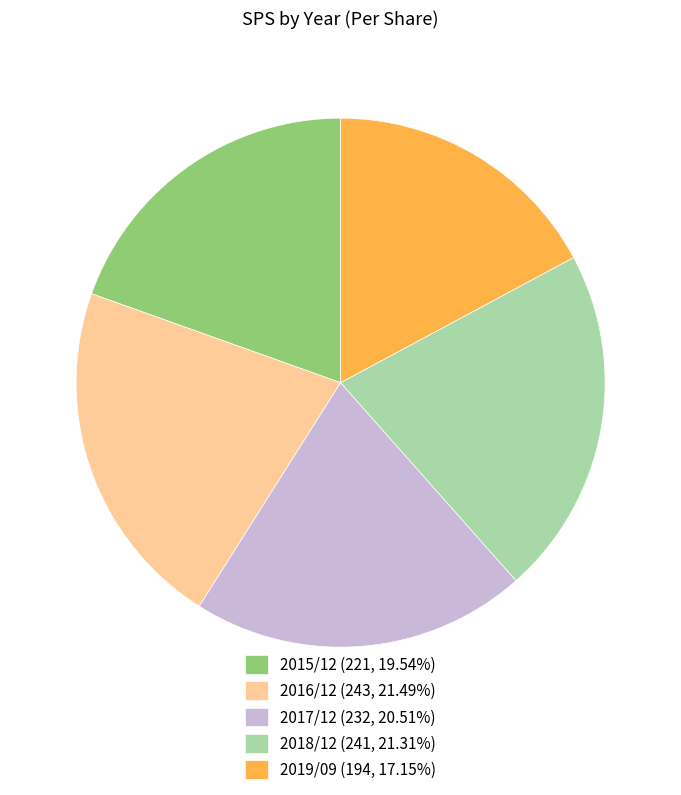

Is the sum of 2019/09 (194, 17.15%) and 2016/12 (243, 21.49%) greater than half?

No